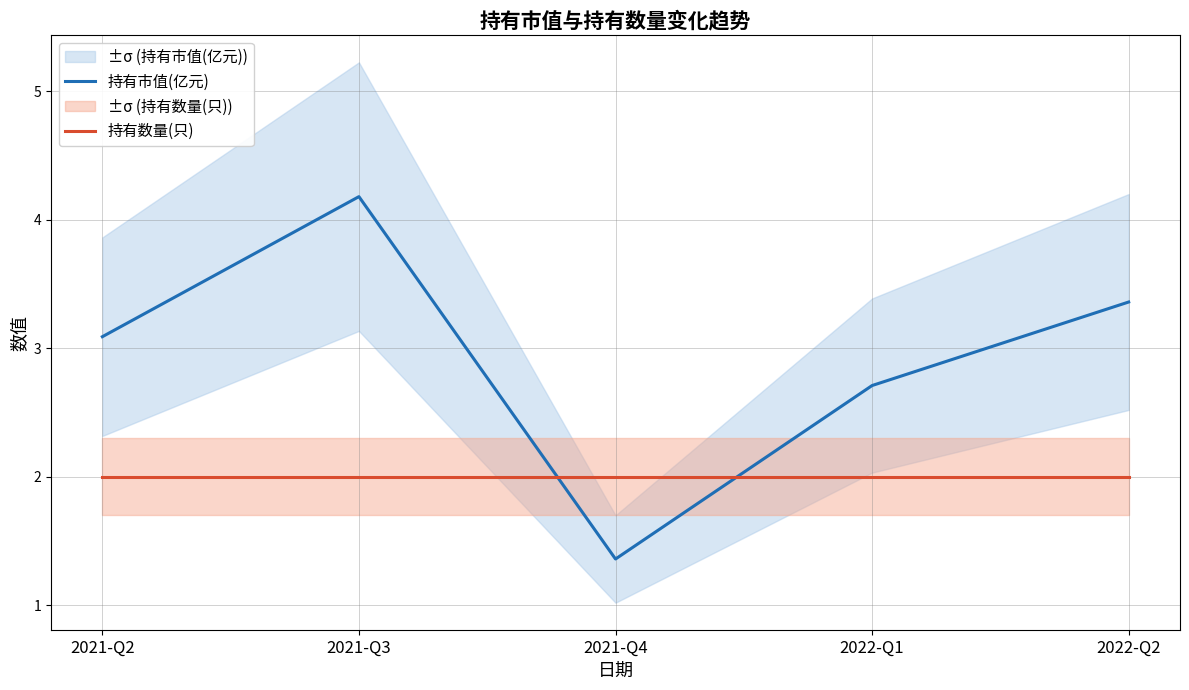

What is the value of the 持有市值(亿元) point at the 1st from the left?

3.1